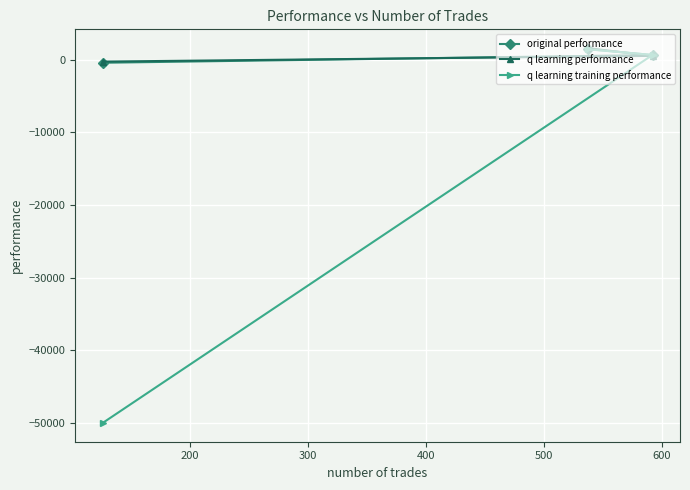

Which series has the widest spread of values?

q learning training performance